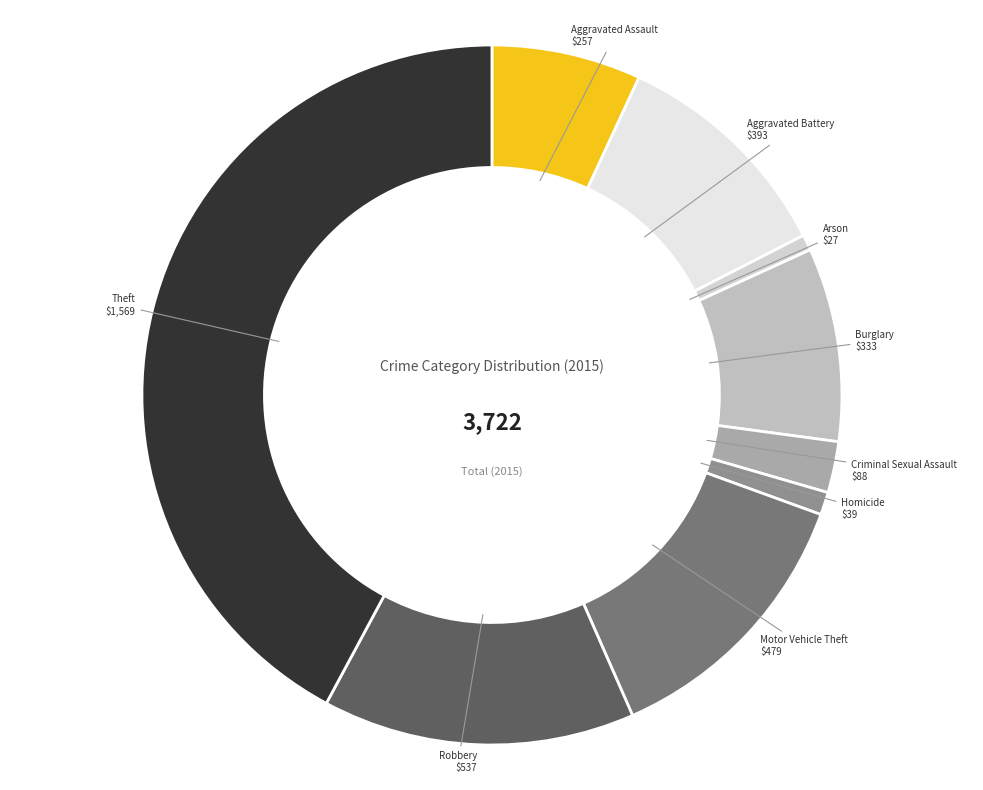

Is it true that Arson is 11% of the pie?

False